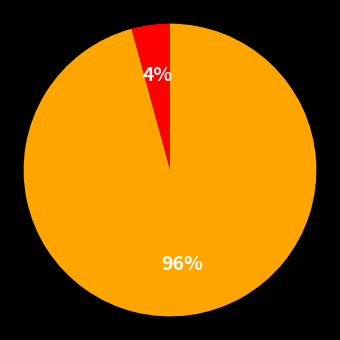

To the nearest percent, what is the difference between the largest and smallest slice percentages?

92%